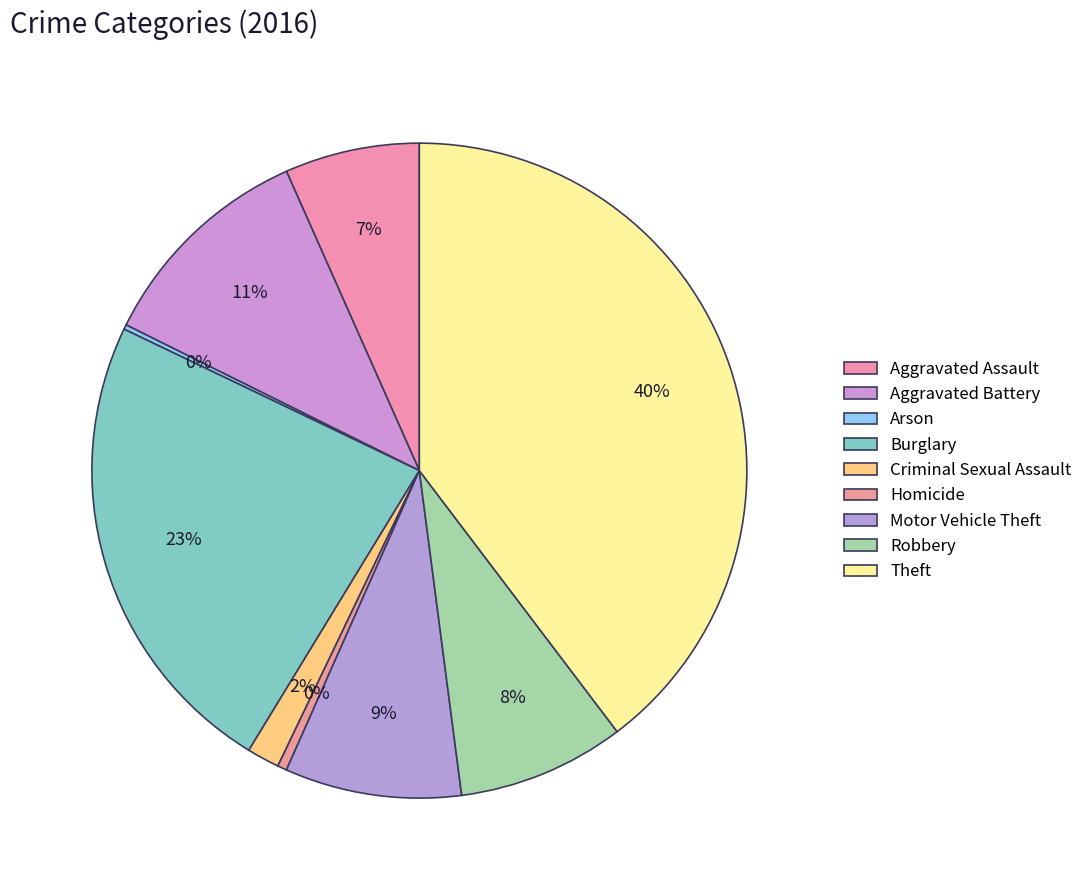

Combined, what portion of the pie is Burglary and Aggravated Assault?

30.0%